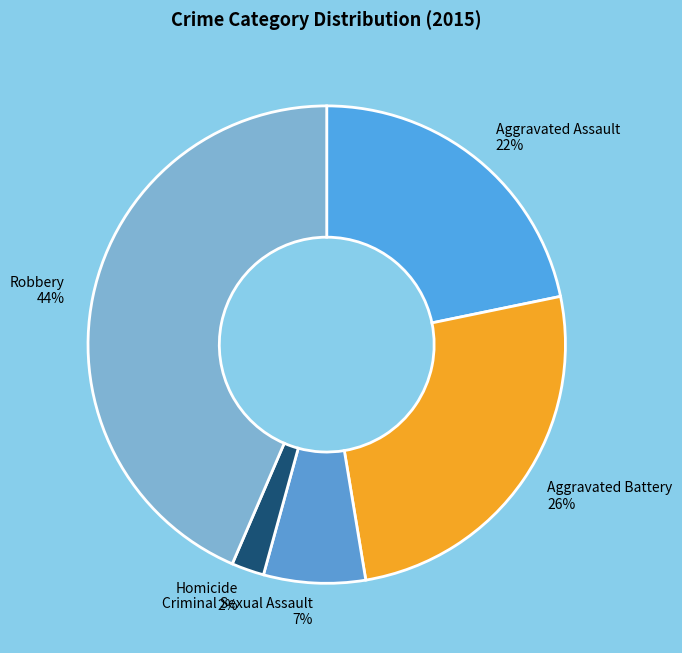

Do Homicide 2% and Aggravated Assault 22% together represent more than half of the pie?

No